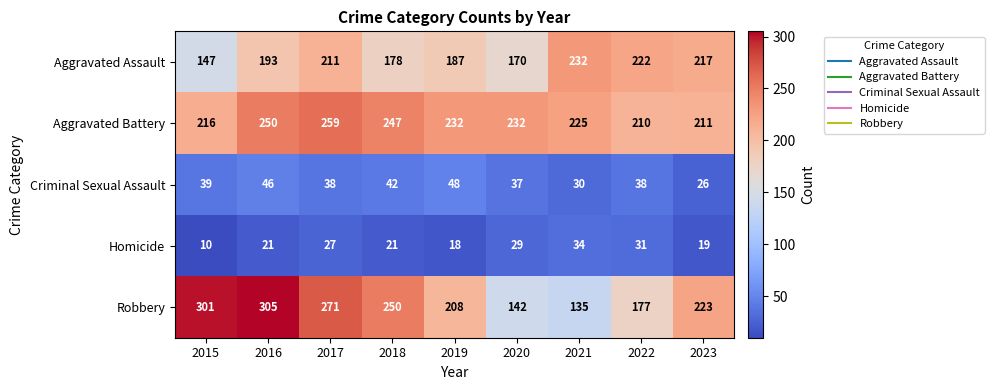

What is the greatest value displayed?

305